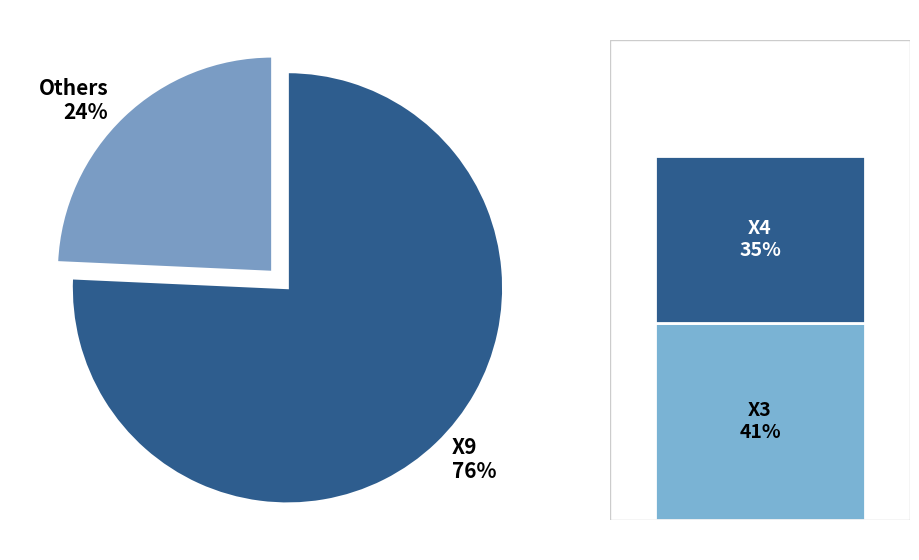

To the nearest percent, what is the combined percentage of X1 and X4?

14%